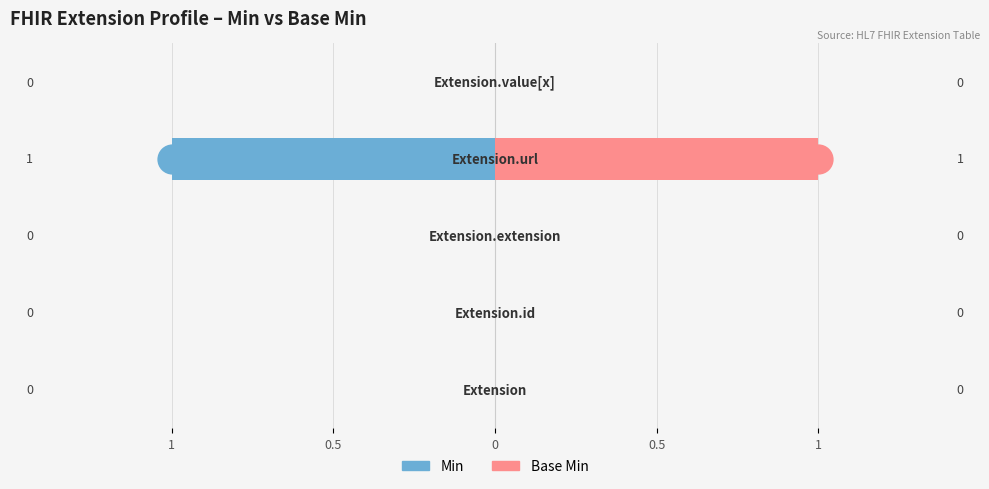

Reading right to left, transcribe all the data shown in this chart.

Min: 0	-1	0	0	0
Base Min: 0	1	0	0	0